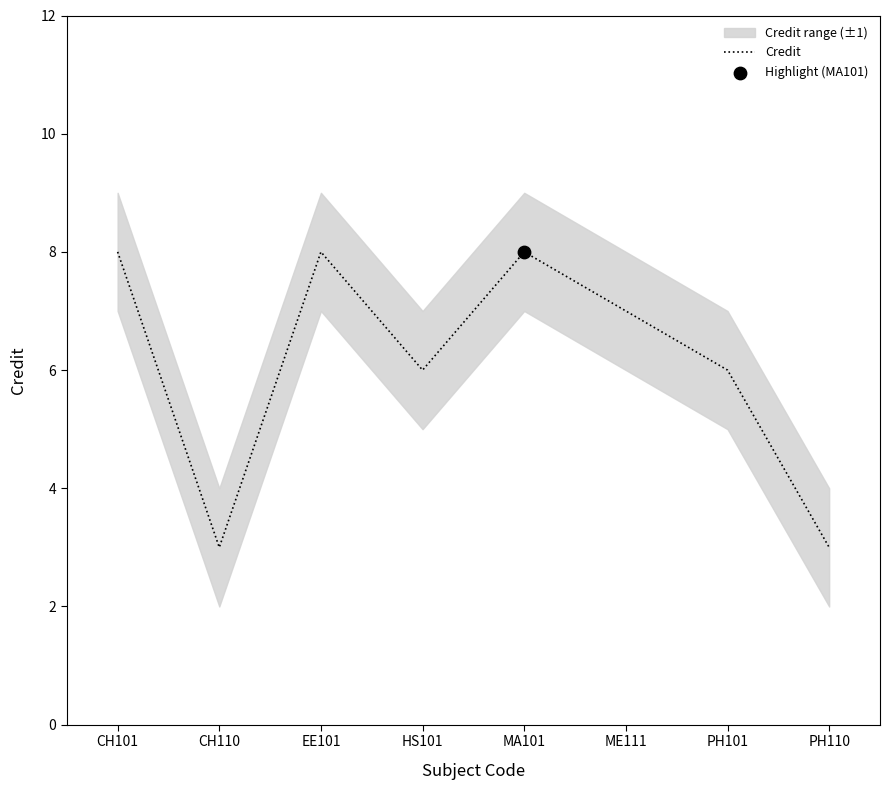

Between CH110 and PH101, which is larger?

PH101